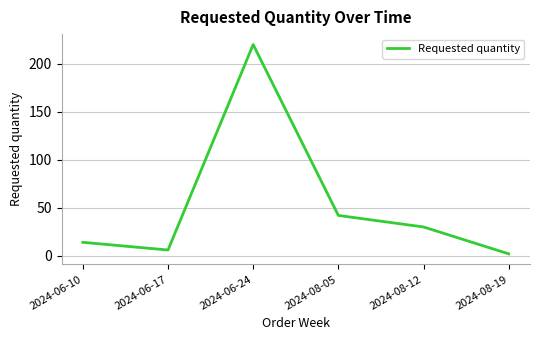

At which category does the chart reach its minimum across all series?

2024-08-19